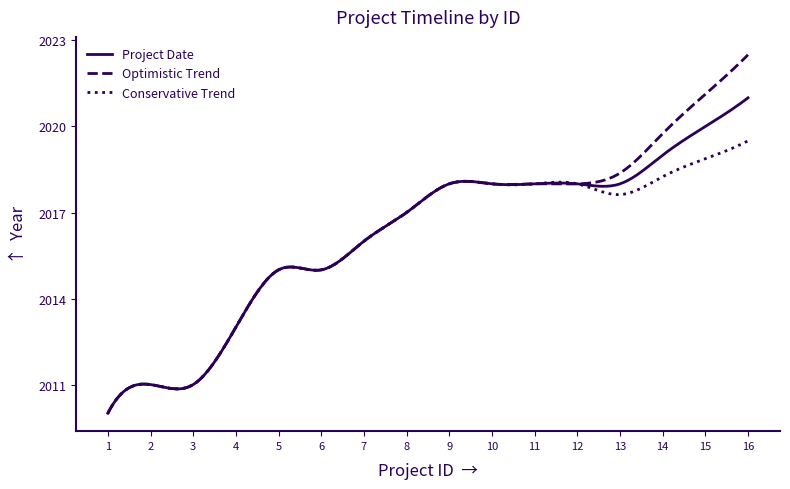

What is the greatest value displayed?

2022.5